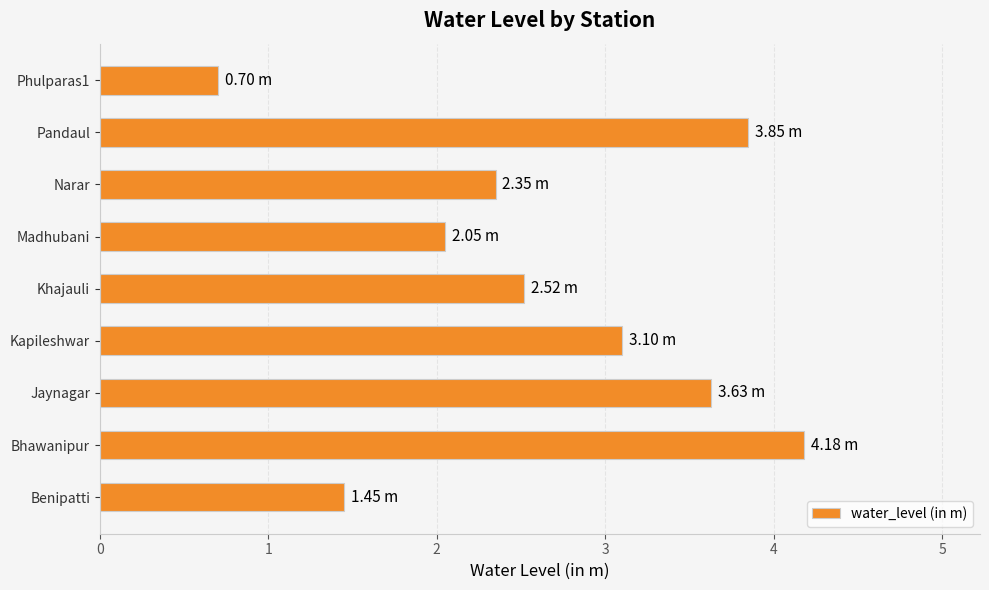

Count the number of values greater than 2.

7